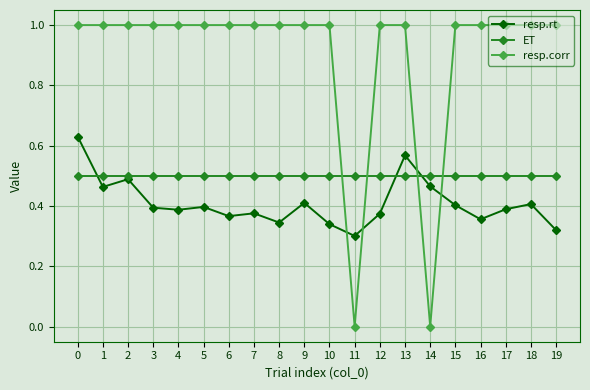

Where is the first local minimum for resp.rt?

1